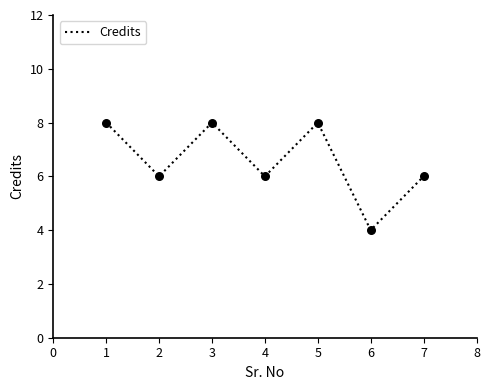

What is the ratio of the value at 5 to the value at 1?

1.0